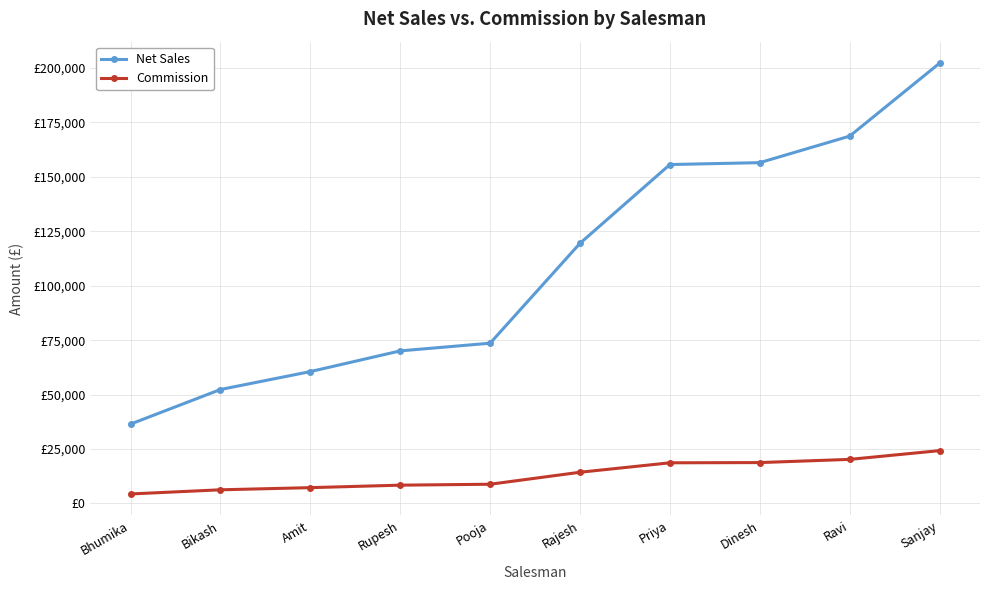

Which category has the lowest value in the Commission series?

Bhumika